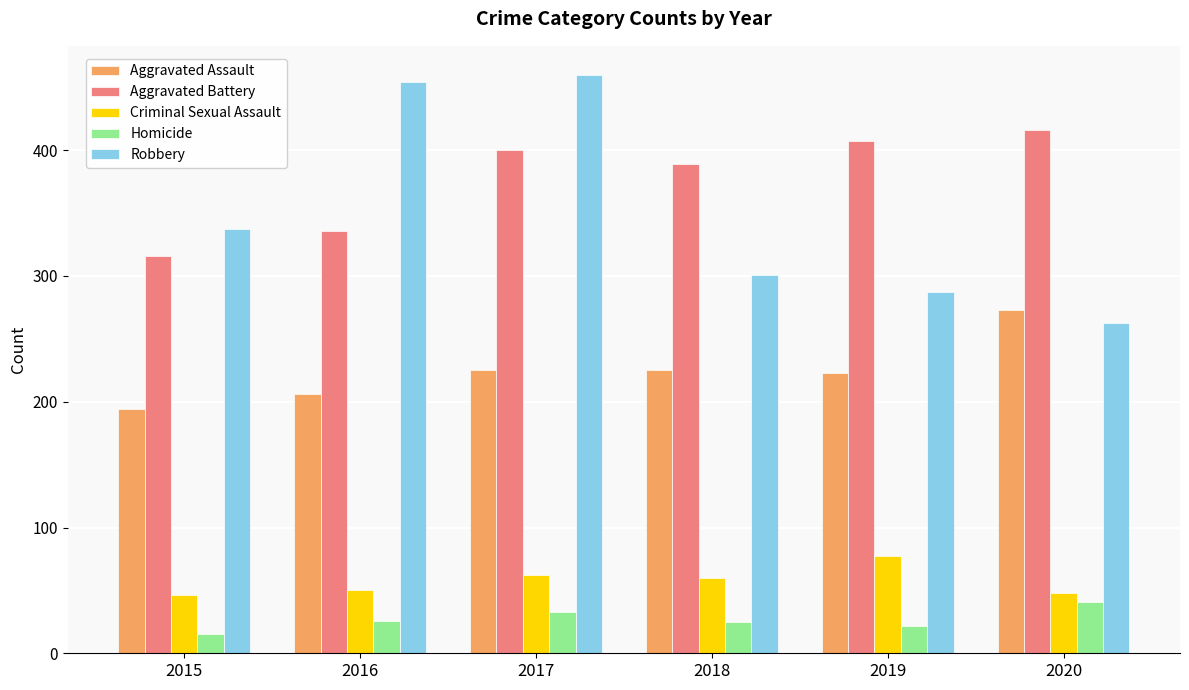

How many values in the Criminal Sexual Assault series are below 60?

3